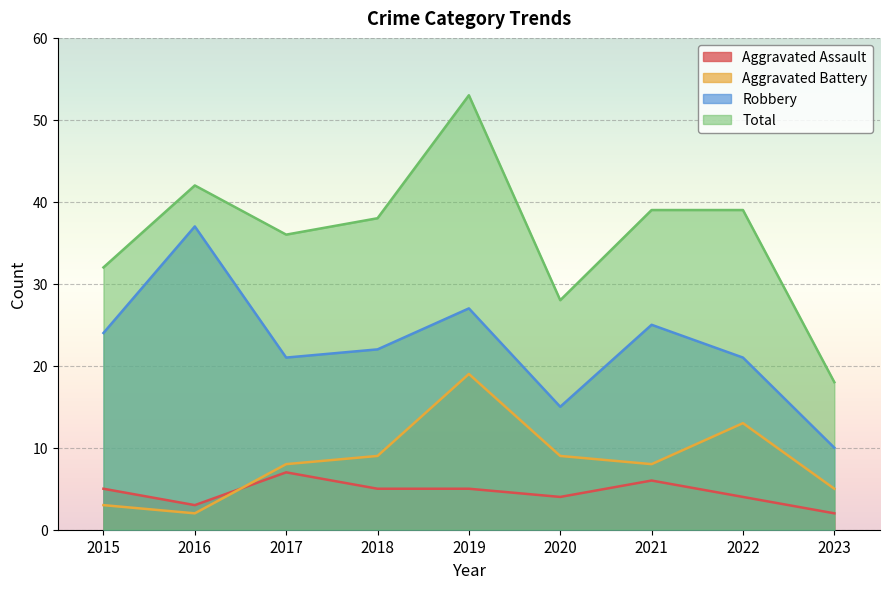

True or false: Total and Aggravated Battery intersect in this chart.

False